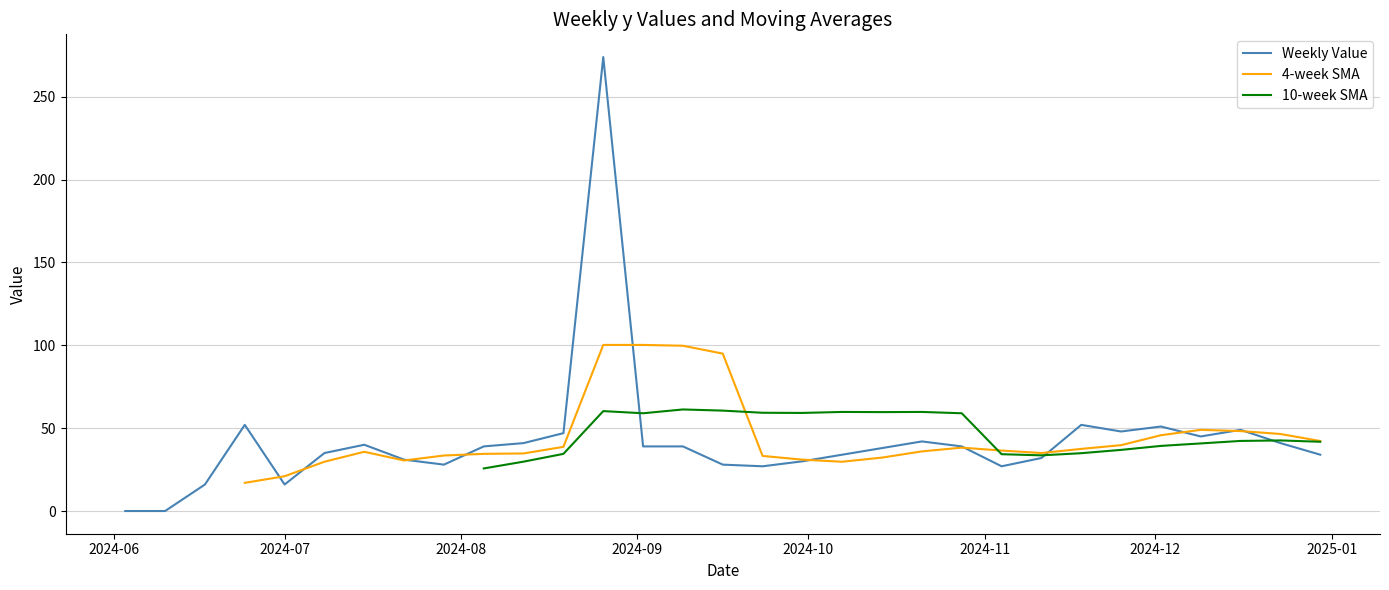

Is this an area chart (filled region under the line)?

No